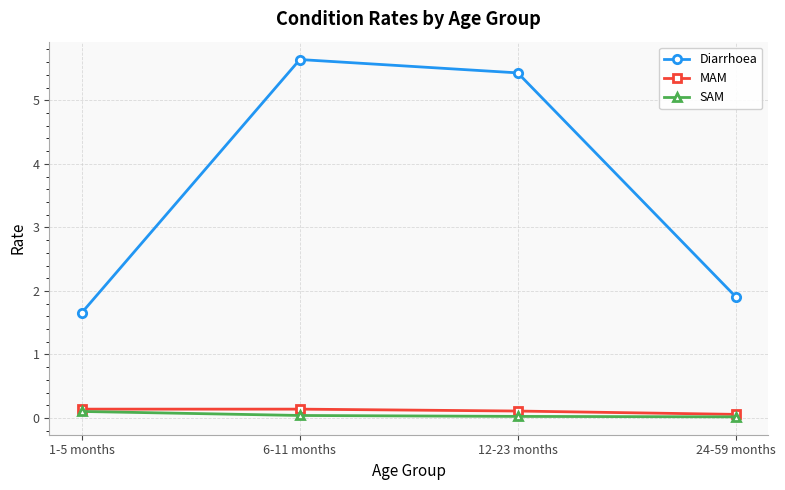

Which series has the widest spread of values?

Diarrhoea